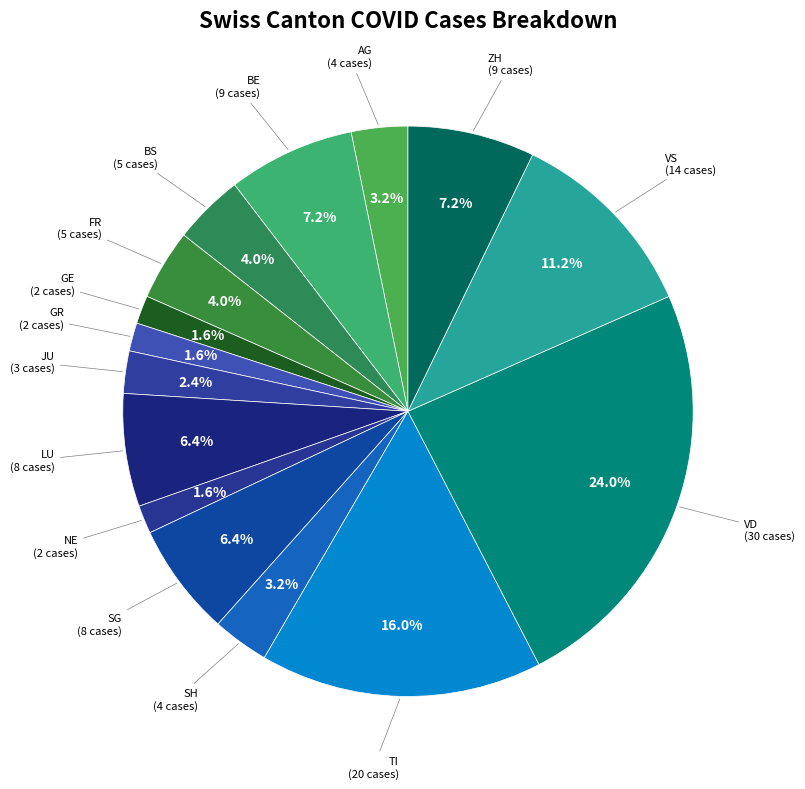

What percentage is the TI slice, to the nearest percent?

16%